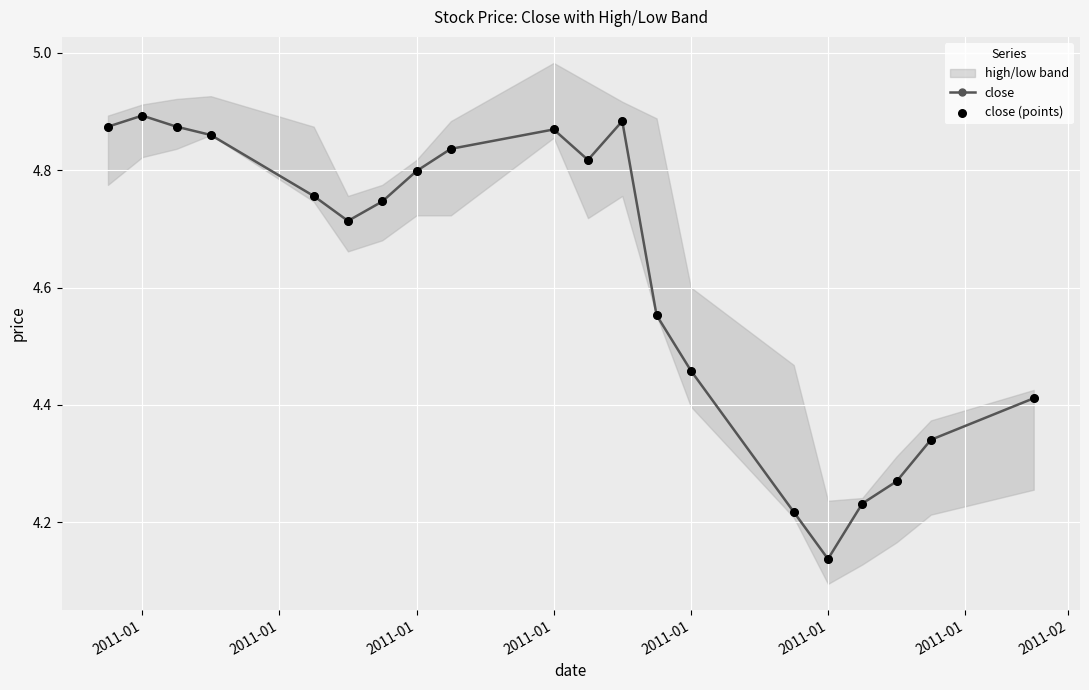

Which series has the largest total across all categories?

close